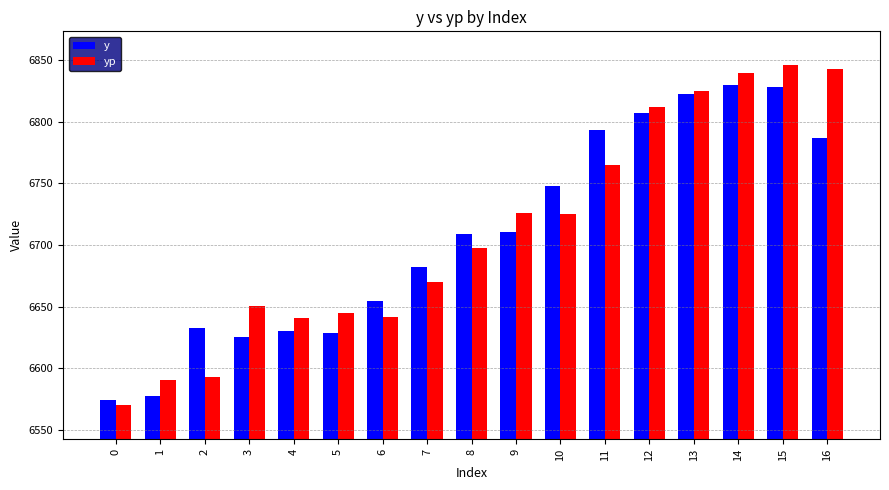

The yp series shows 9104.4 at 13. True or false?

False